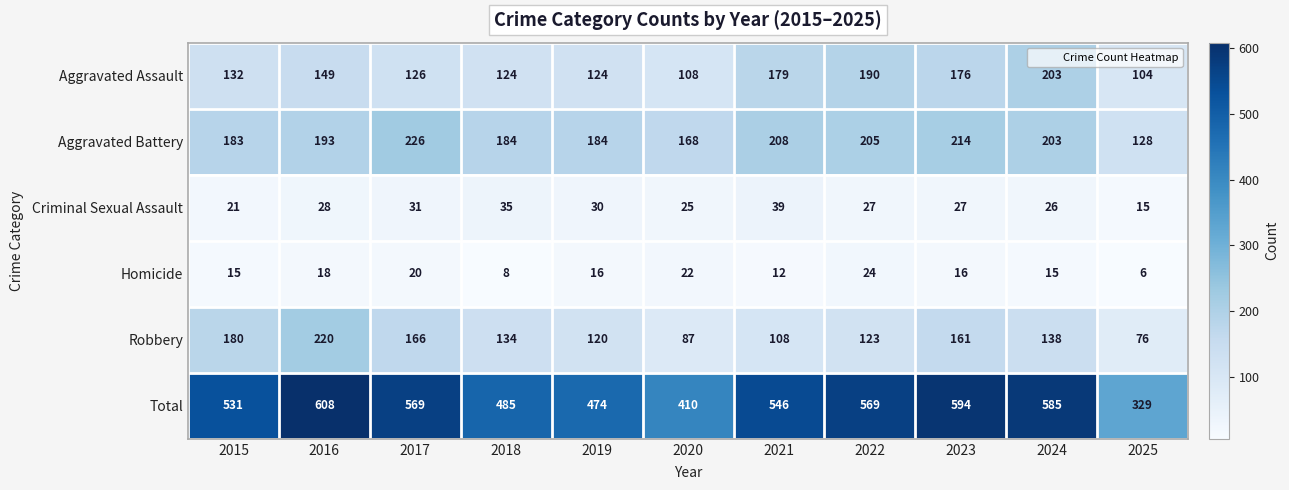

What is the maximum value for Homicide?

24